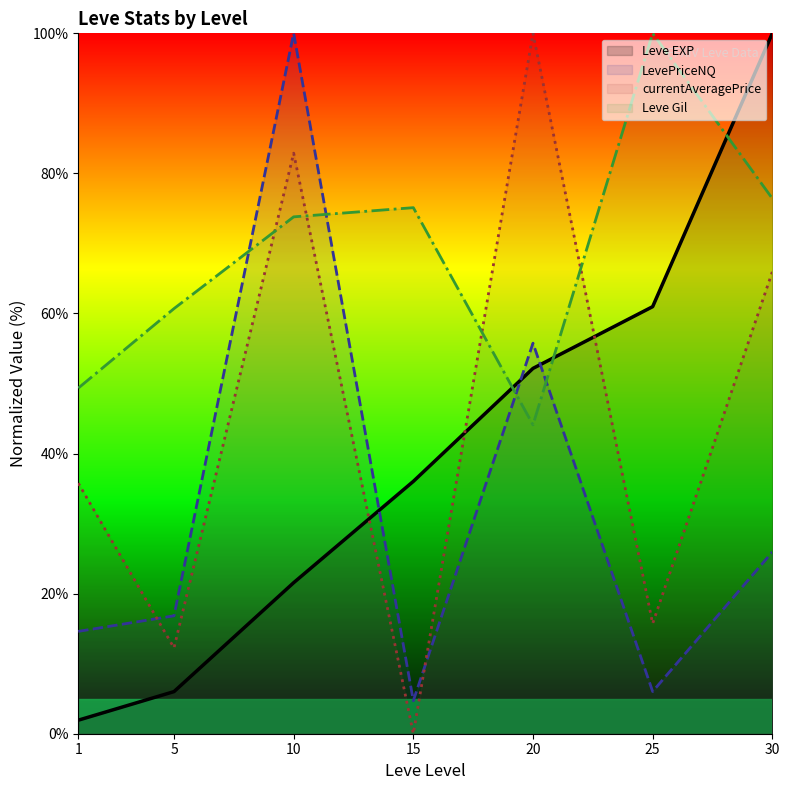

What is the value of the Leve EXP point at the 5th from the left?

52.2